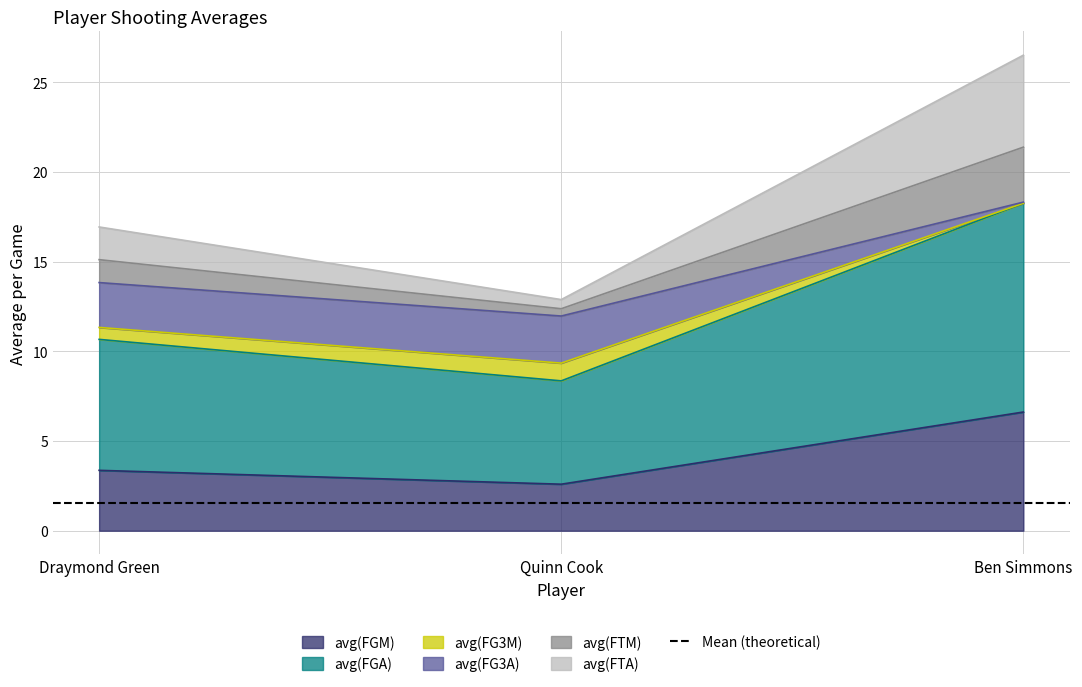

What is the spread (max minus min) of values at Draymond Green?

13.6